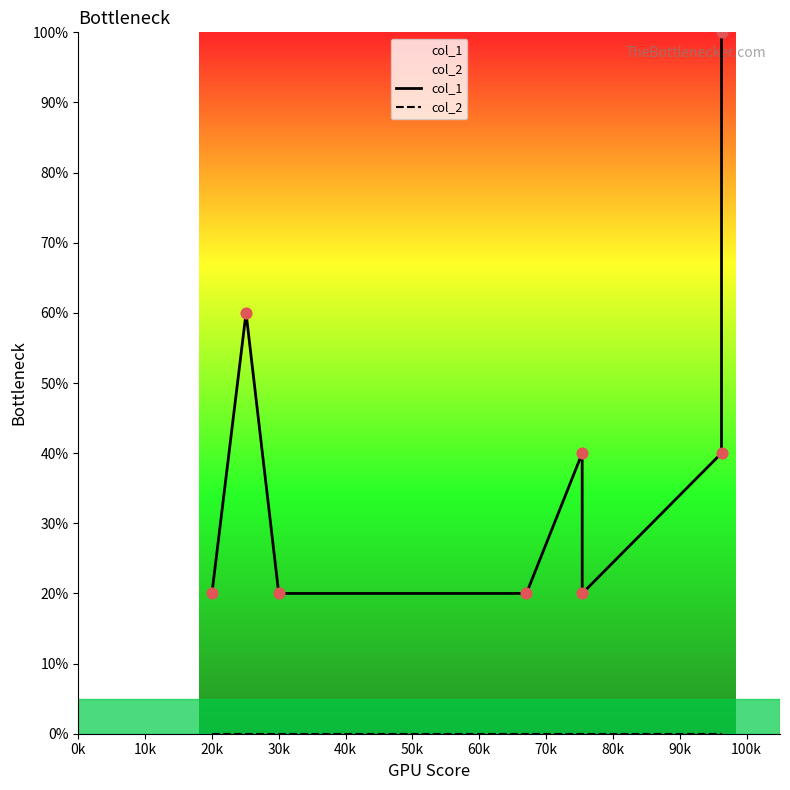

Which series contains the highest Y value?

col_1